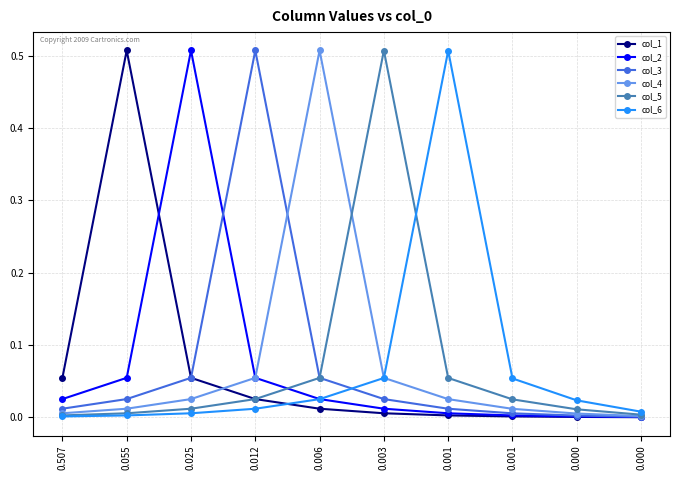

What are all the series names shown in the legend?

col_1, col_2, col_3, col_4, col_5, col_6